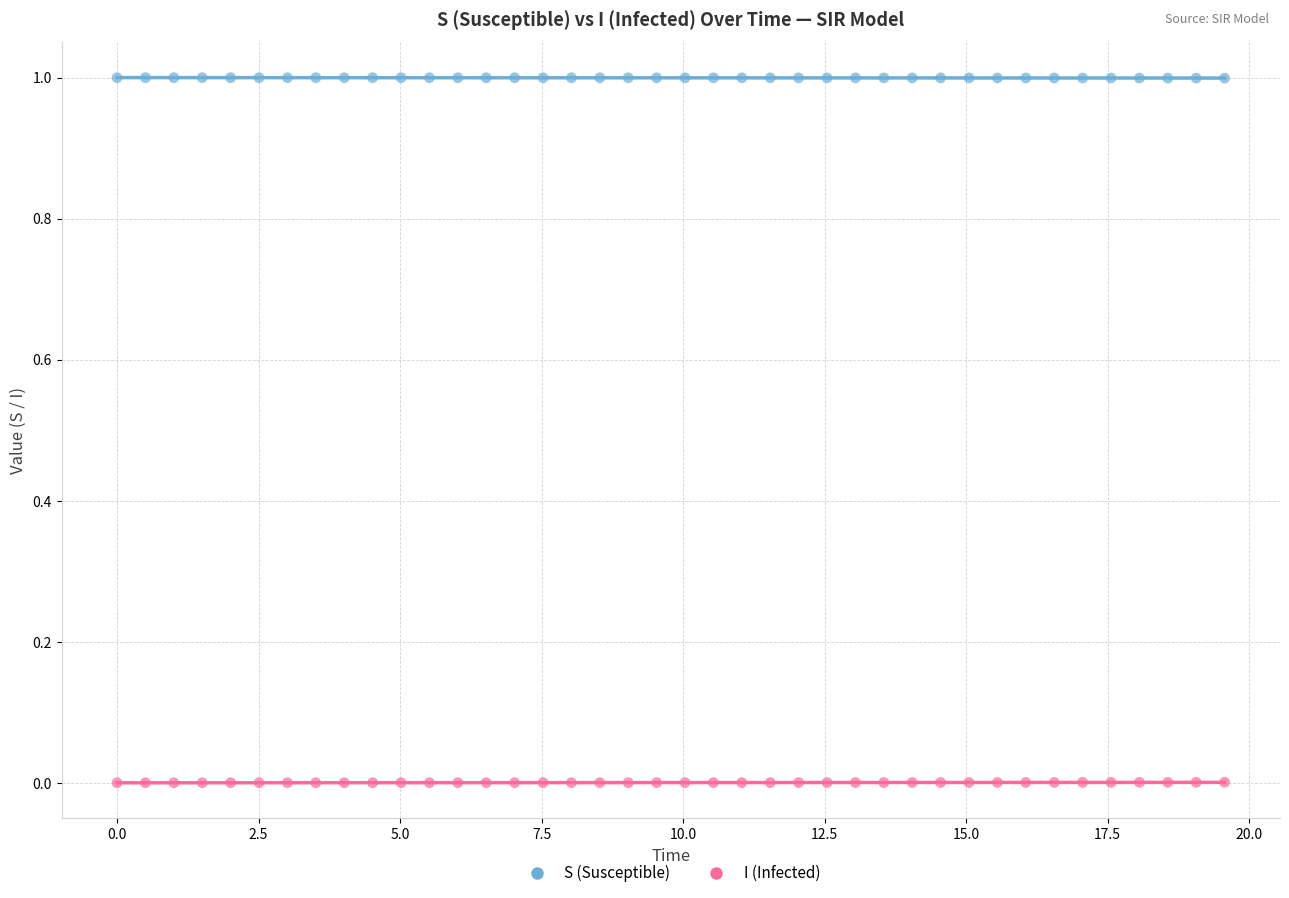

Which series contains the highest Y value?

S (Susceptible)